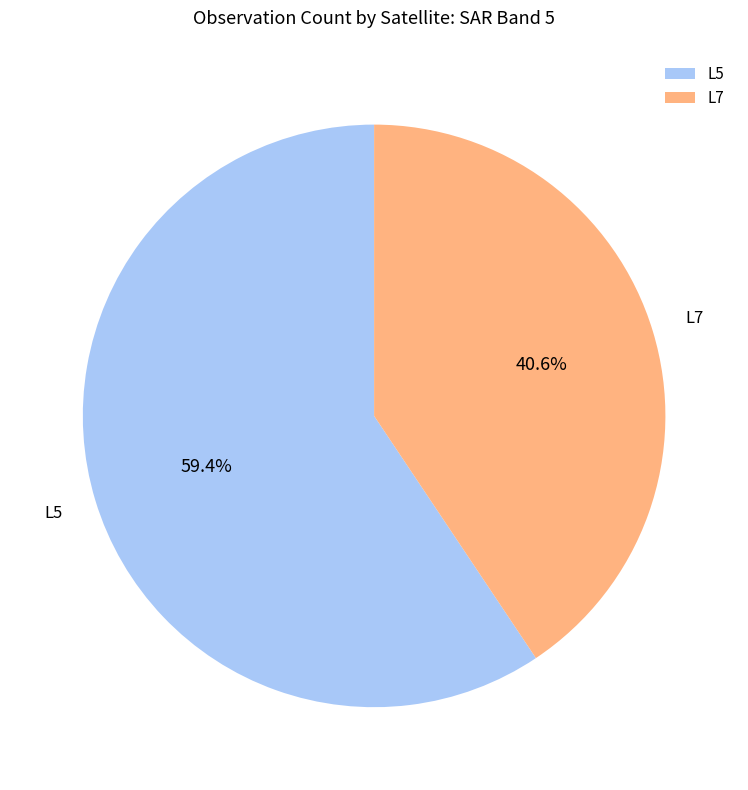

Rank the categories by value from lowest to highest.

L7, L5